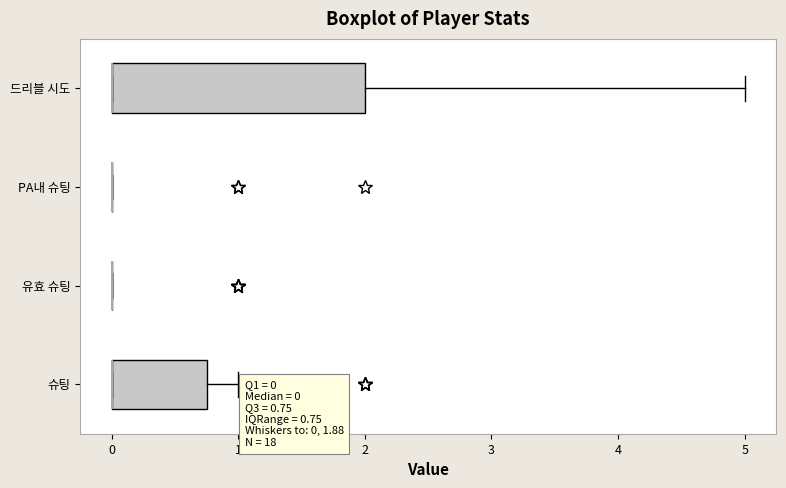

Which box is the widest, from its left edge to its right edge?

드리블 시도